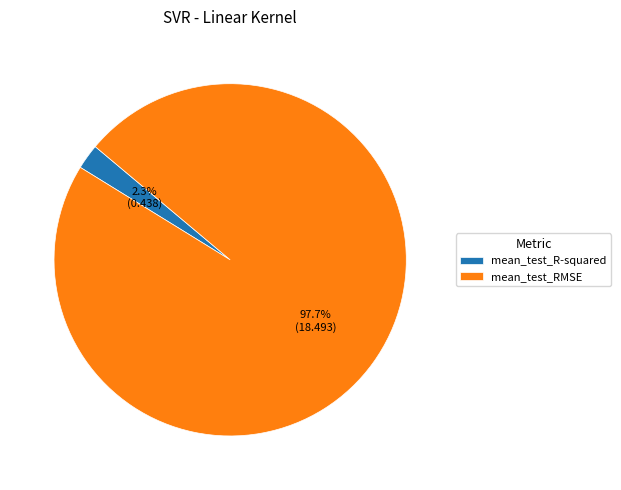

Between mean_test_R-squared and mean_test_RMSE, which is larger?

mean_test_RMSE